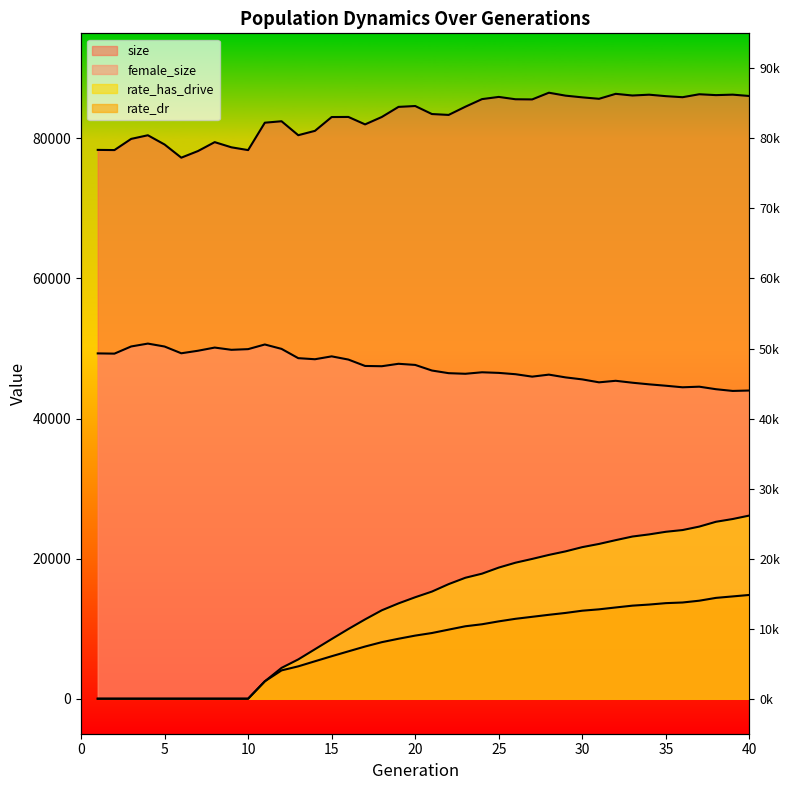

What is the difference between the second highest and second lowest values in the size series?

8168.0